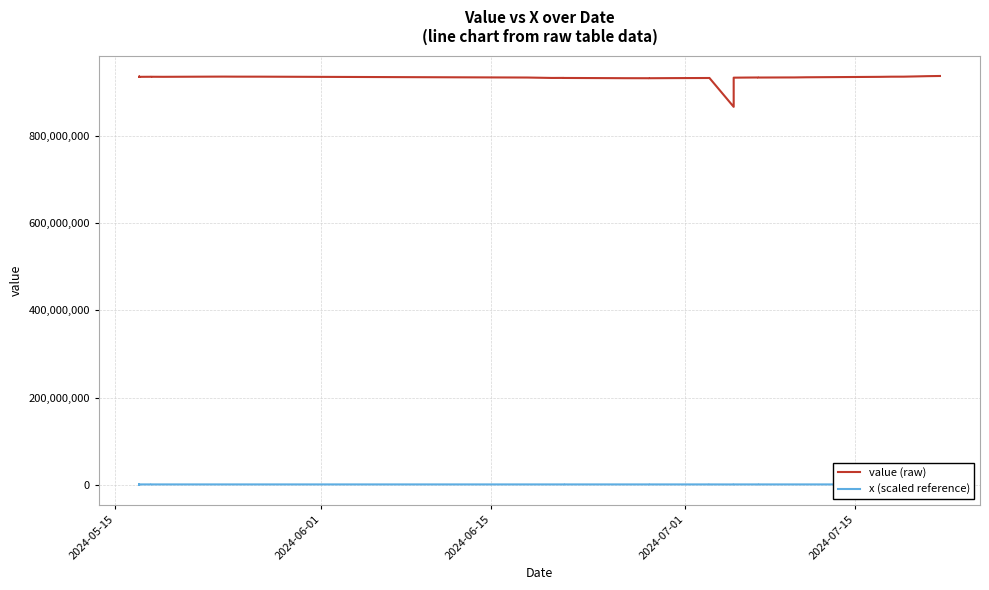

True or false: x (scaled reference) and value (raw) cross at least once.

False